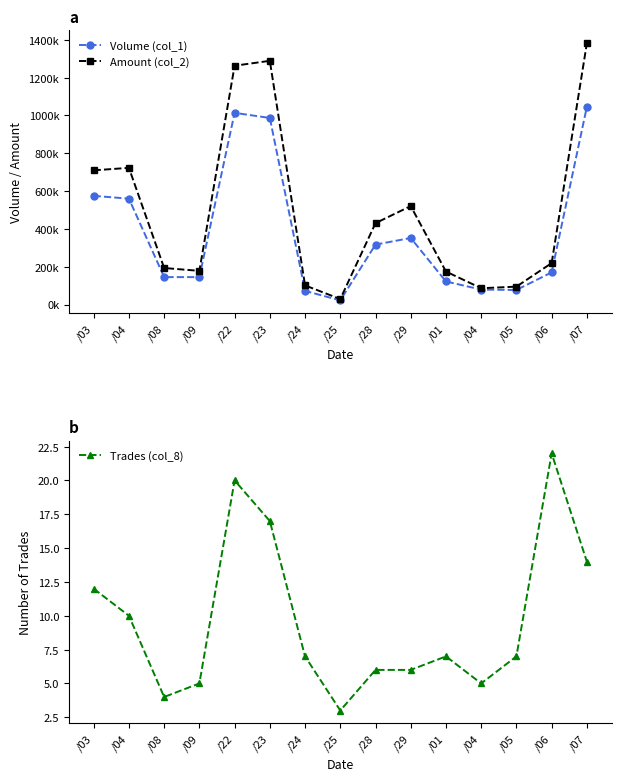

Where does the Volume (col_1) series first go above 170000?

/03